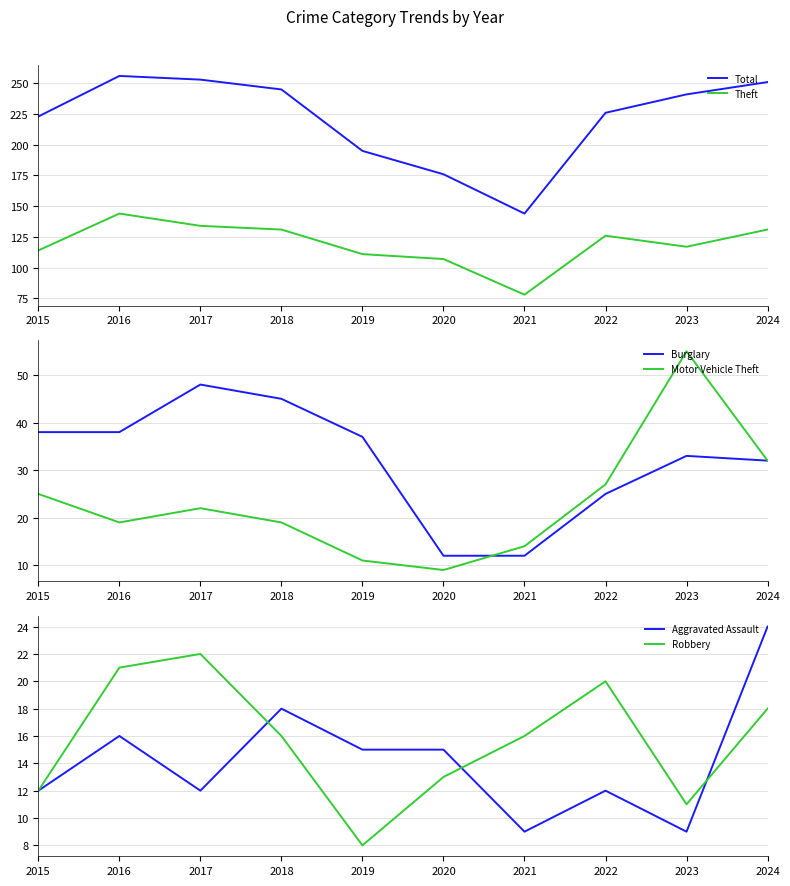

True or false: Motor Vehicle Theft has a value of 22 at 2017.

True